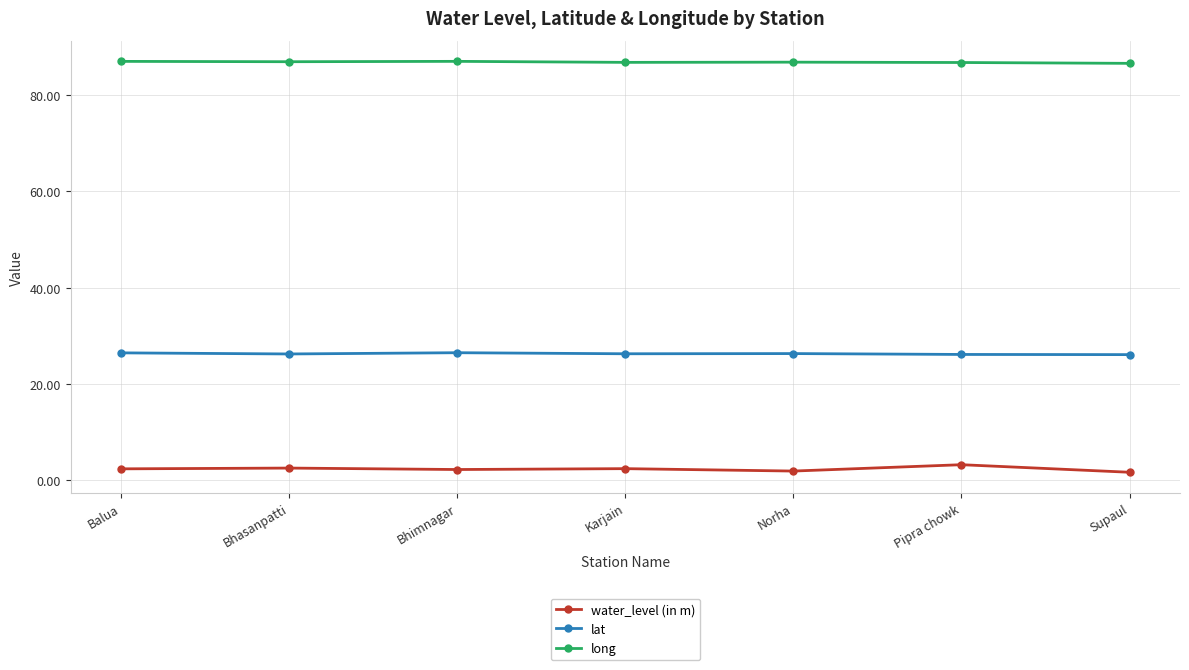

True or false: water_level (in m) and long cross at least once.

False